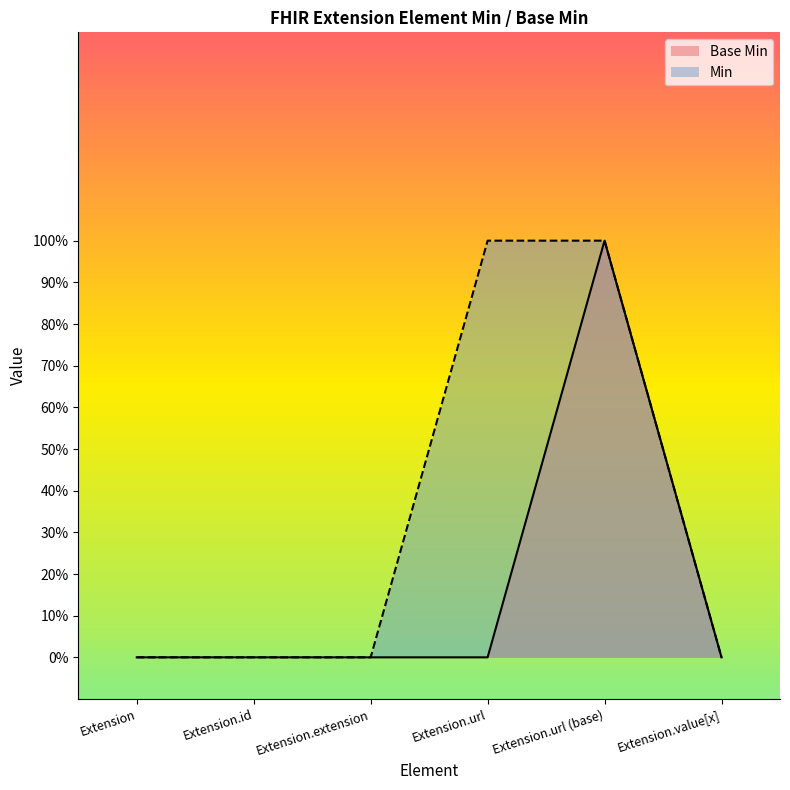

Reading right to left, transcribe all the data shown in this chart.

Extension.value[x]=0	Extension.url (base)=1	Extension.url=0	Extension.extension=0	Extension.id=0	Extension=0